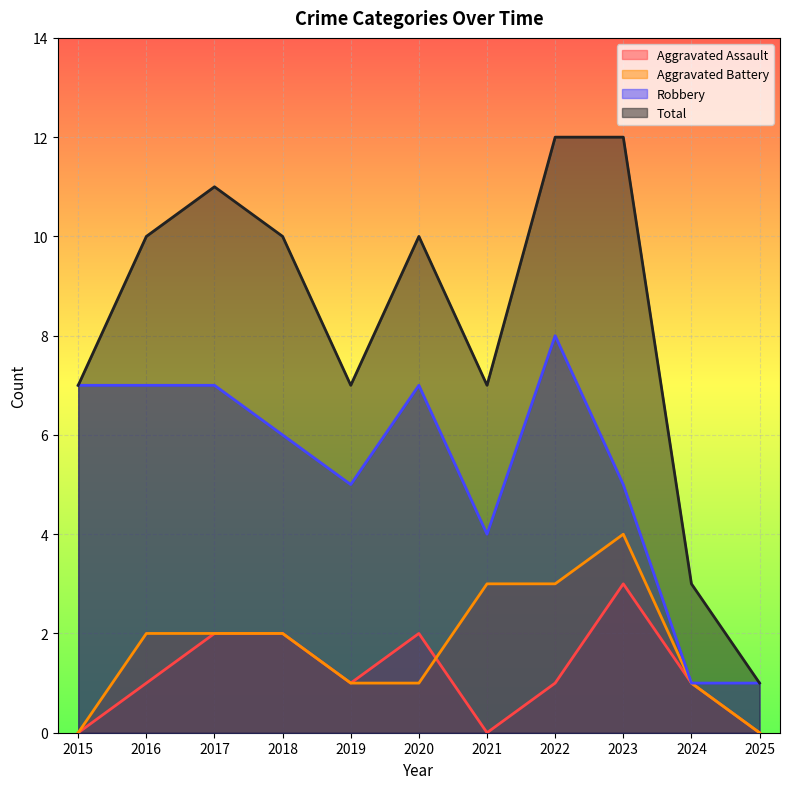

Between 2022 and 2023, which is larger?

2023